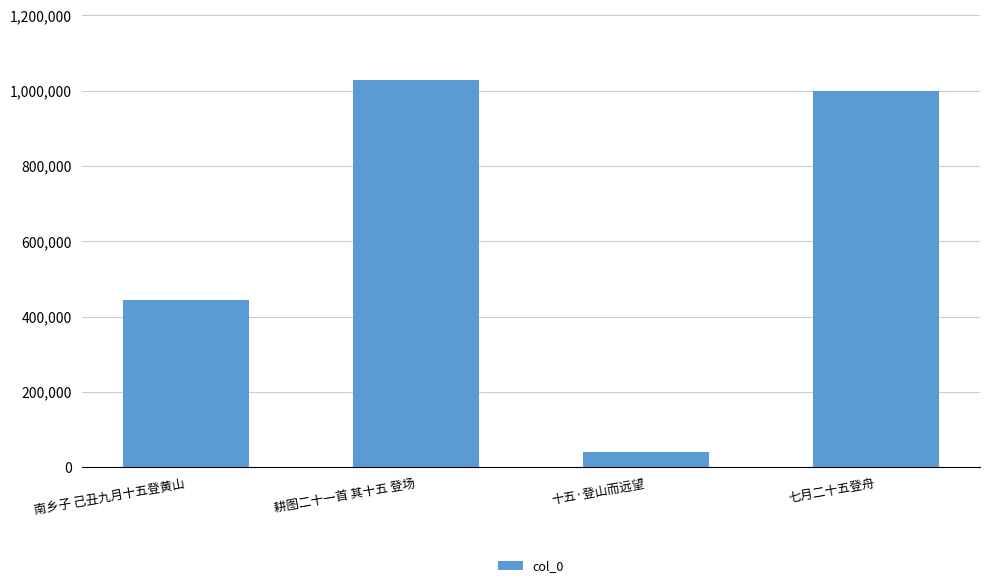

Is it true that the value at 耕图二十一首 其十五 登场 is 1028321?

True